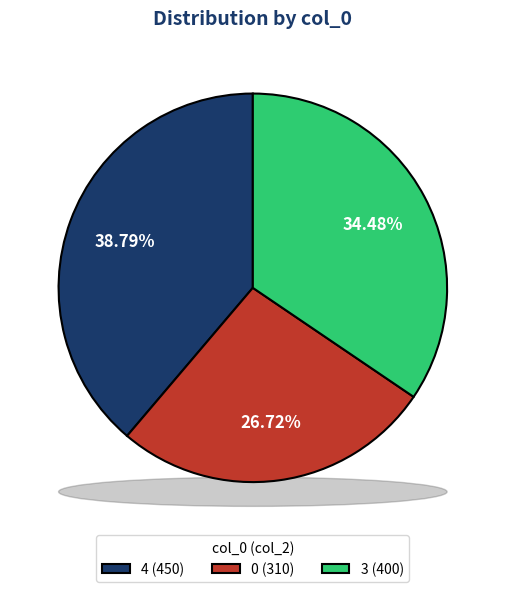

To the nearest percent, what is the combined percentage of 0 and 4?

66%